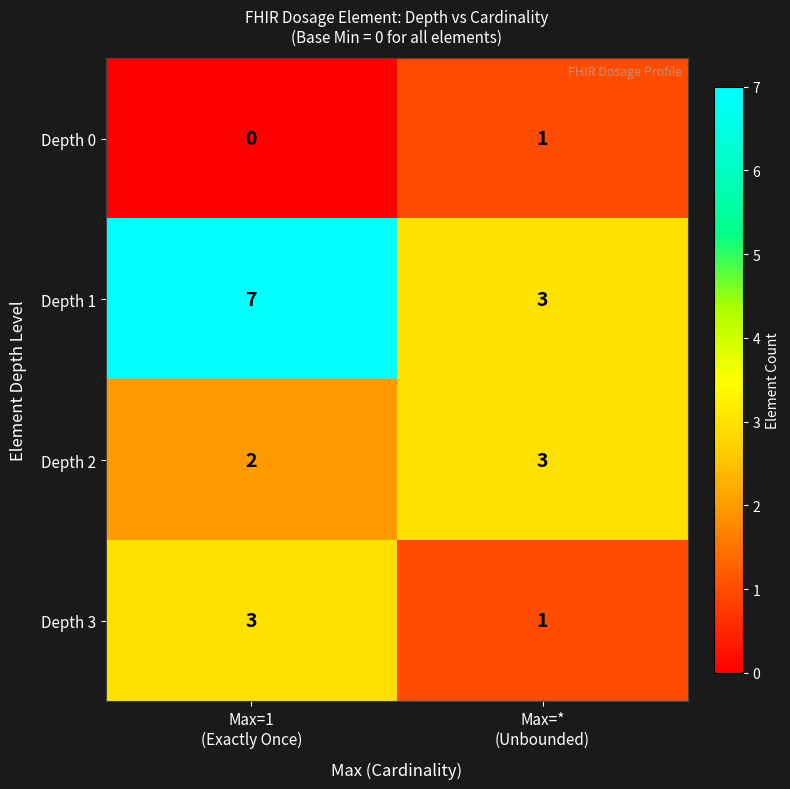

What is the sum of all Depth 3 values?

4